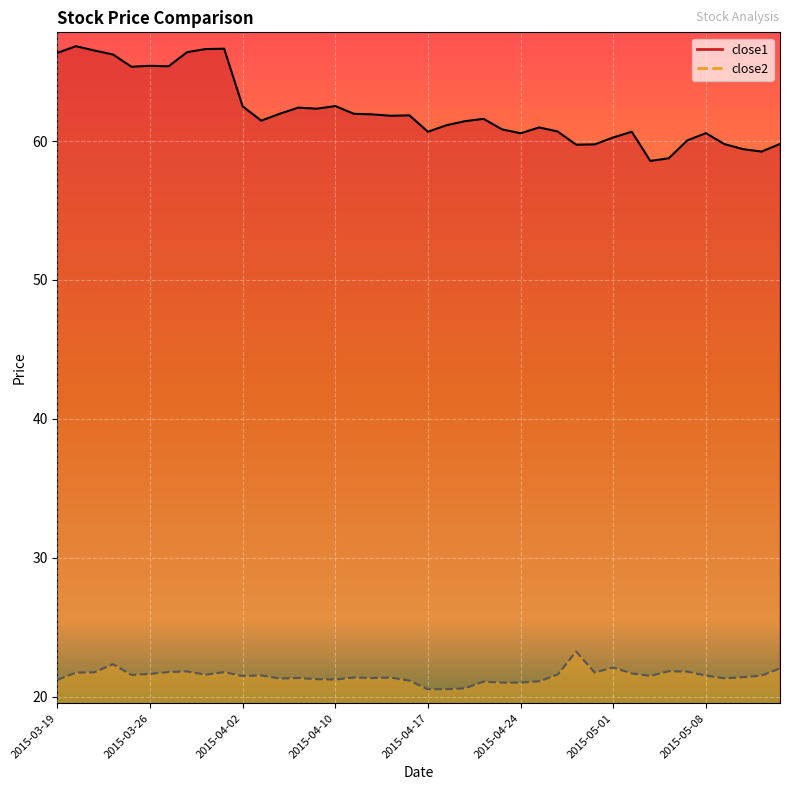

How many categories are shown in the chart?

40